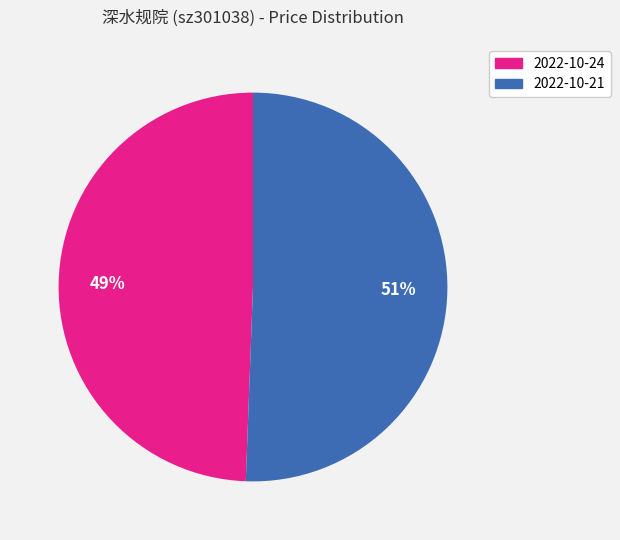

Is there any slice that represents more than half of the pie?

Yes